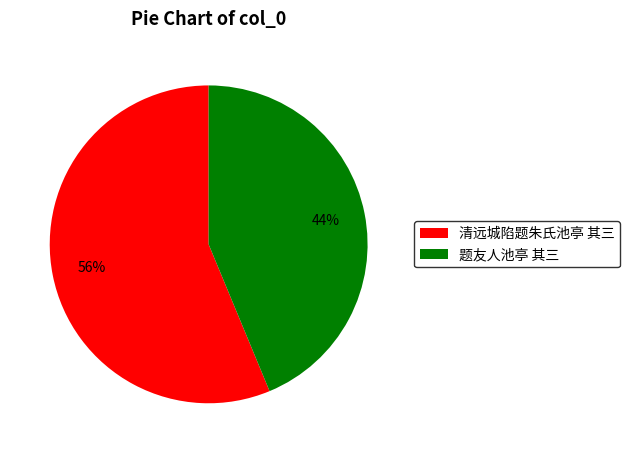

Is it true that 清远城陷题朱氏池亭 其三 is 56% of the pie?

True